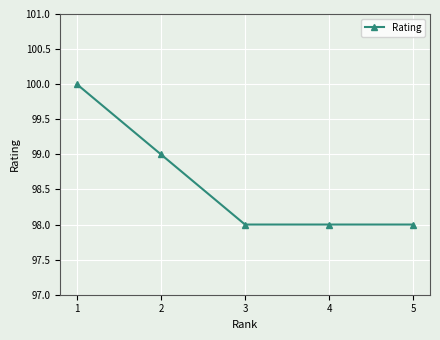

What is the maximum value shown in the chart?

100